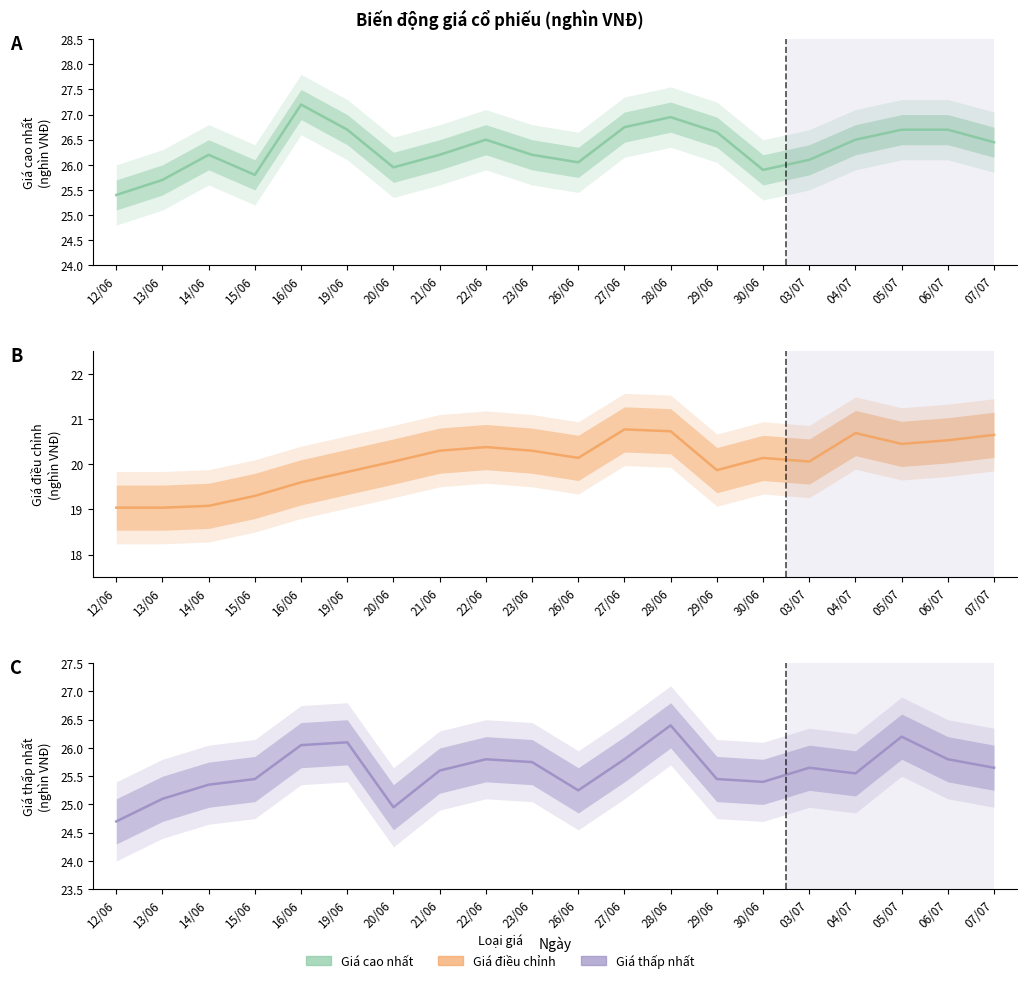

The value of Giá thấp nhất at 16/06 is 15.2. True or false?

False